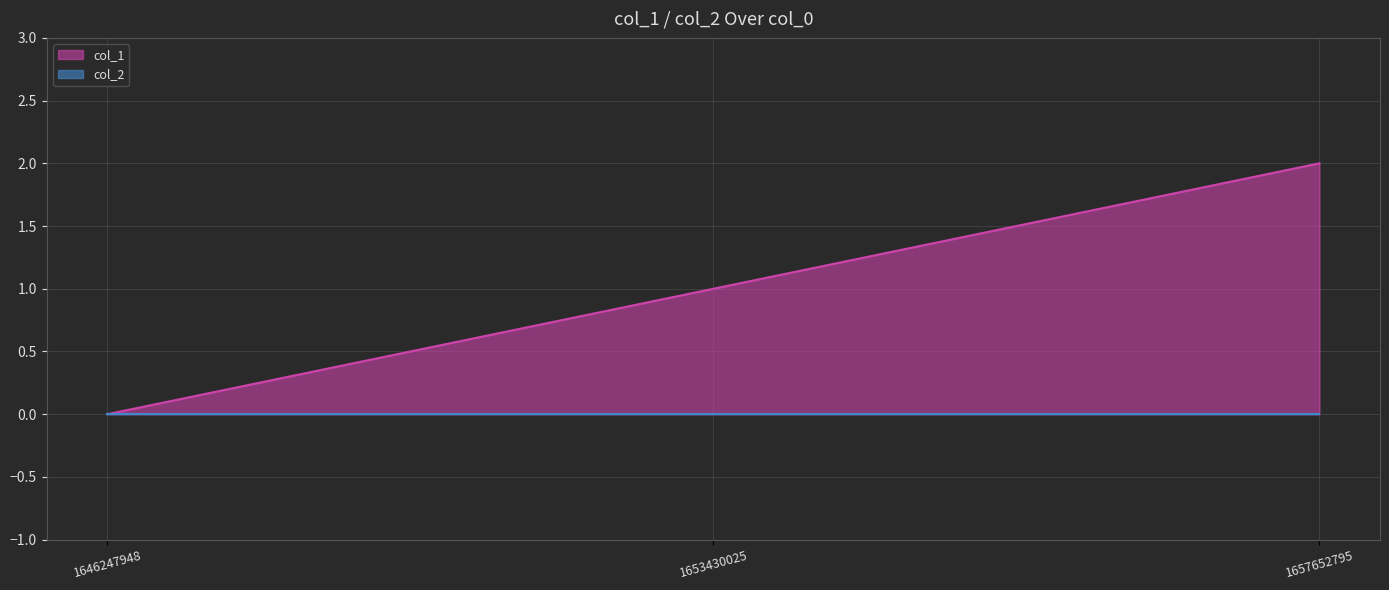

The value at 1653430025 is 1. True or false?

True